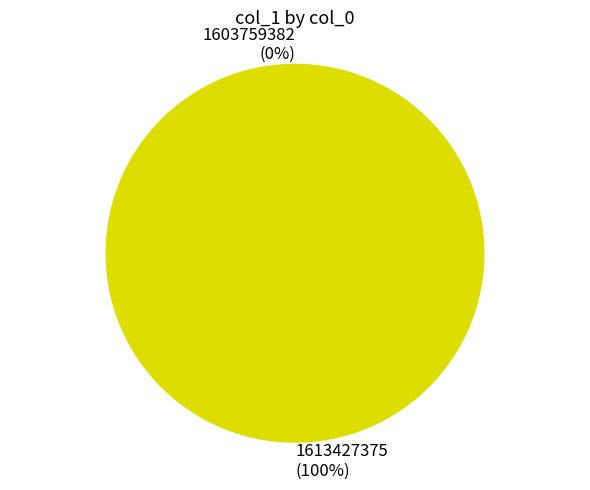

Between 1613427375 and 1603759382, which is larger?

1613427375